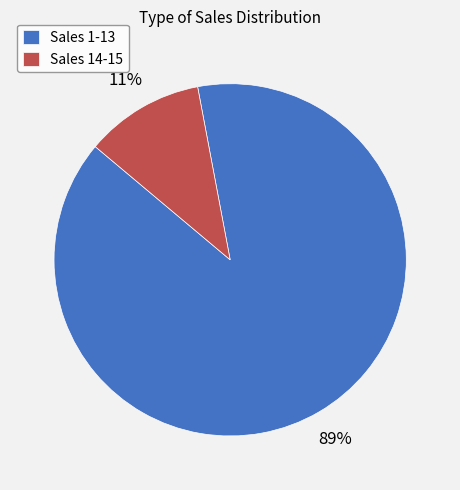

What percentage is the Sales 1-13 slice, to the nearest percent?

89%